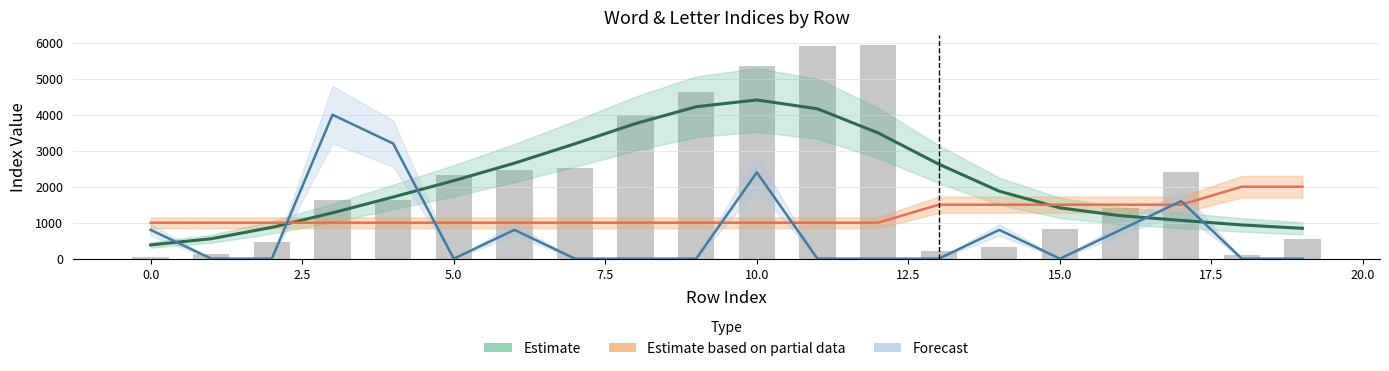

Reading left to right, transcribe all the data shown in this chart.

Estimate (Word Index): 382.1	555.0	870.3	1274.0	1713.6	2167.8	2653.6	3192.9	3755.3	4222.7	4410.6	4164.8	3495.3	2627.9	1874.7	1412.7	1193.9	1064.4	937.8	843.6
Estimate – Chapter # (partial): 1000.0	1000.0	1000.0	1000.0	1000.0	1000.0	1000.0	1000.0	1000.0	1000.0	1000.0	1000.0	1000.0	1500.0	1500.0	1500.0	1500.0	1500.0	2000.0	2000.0
Forecast (Letter Index): 800.0	0.0	0.0	4000.0	3200.0	0.0	800.0	0.0	0.0	0.0	2400.0	0.0	0.0	0.0	800.0	0.0	800.0	1600.0	0.0	0.0
Word Index 1: 45.0	126.0	466.0	1623.0	1643.0	2324.0	2465.0	2515.0	3997.0	4624.0	5342.0	5922.0	5931.0	201.0	329.0	814.0	1405.0	2406.0	93.0	542.0